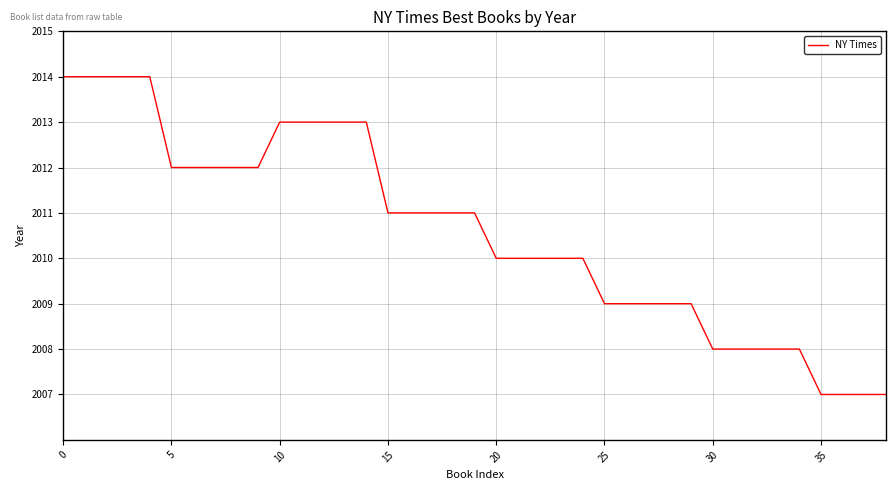

What is the difference between the second highest and second lowest values?

7